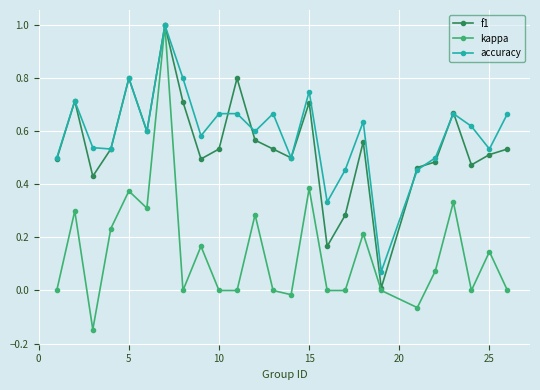

Which series has the largest range (max minus min)?

kappa